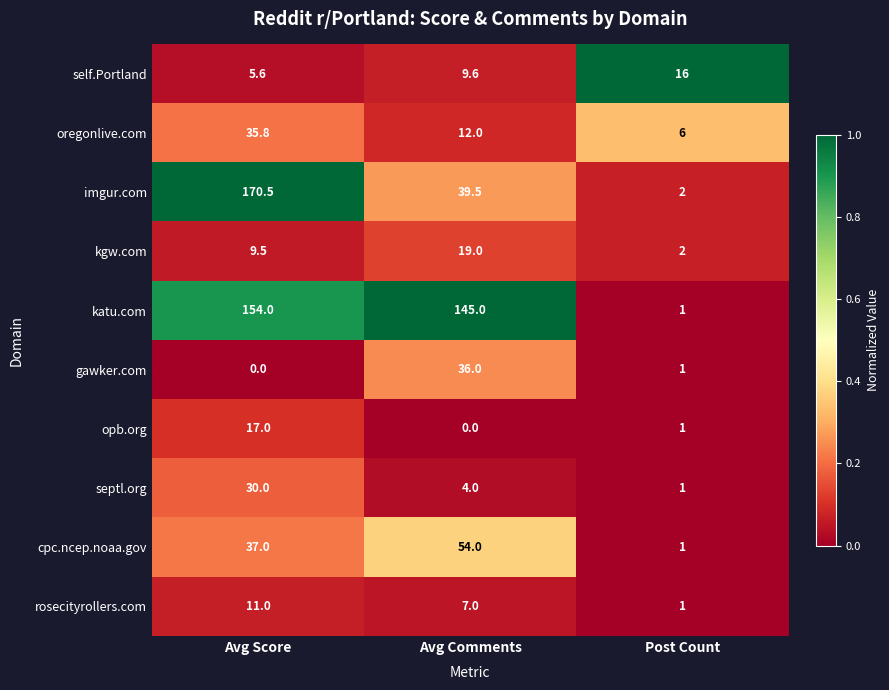

Count the number of data series in this chart.

10